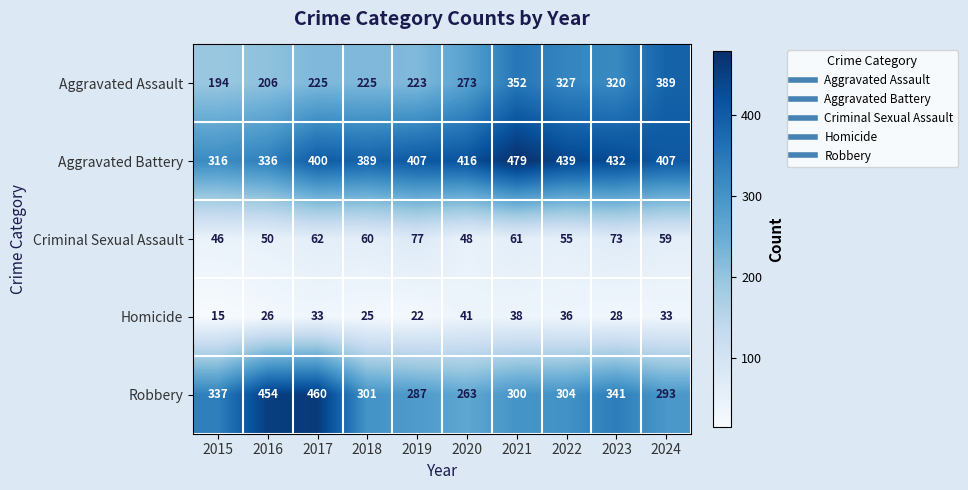

What is the sum of all Criminal Sexual Assault values?

591